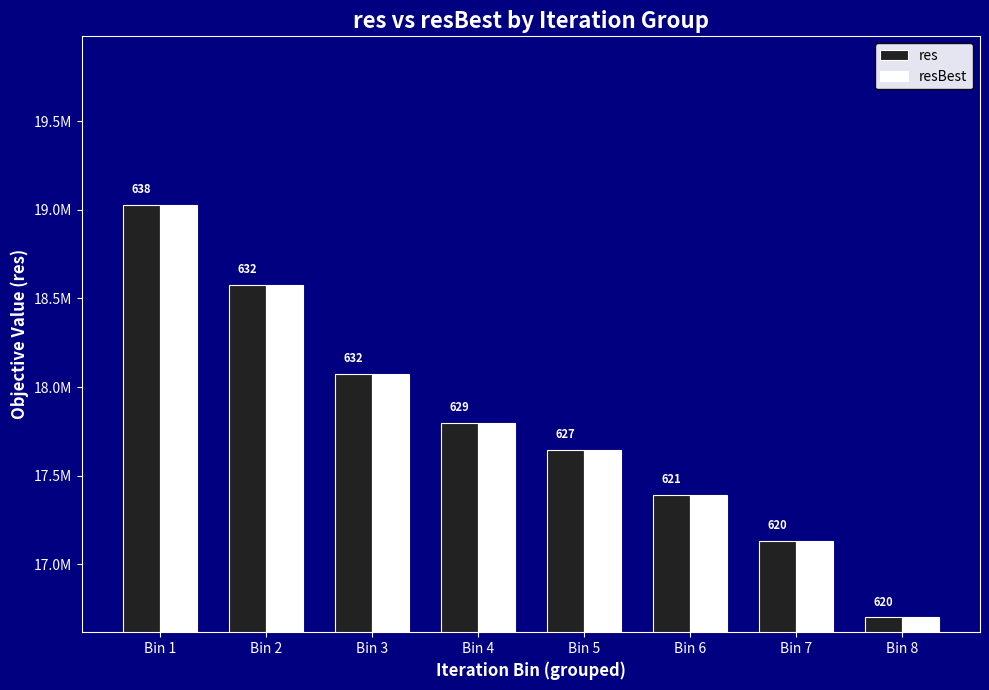

Count the res values in the range 17391382 to 18576516.

5